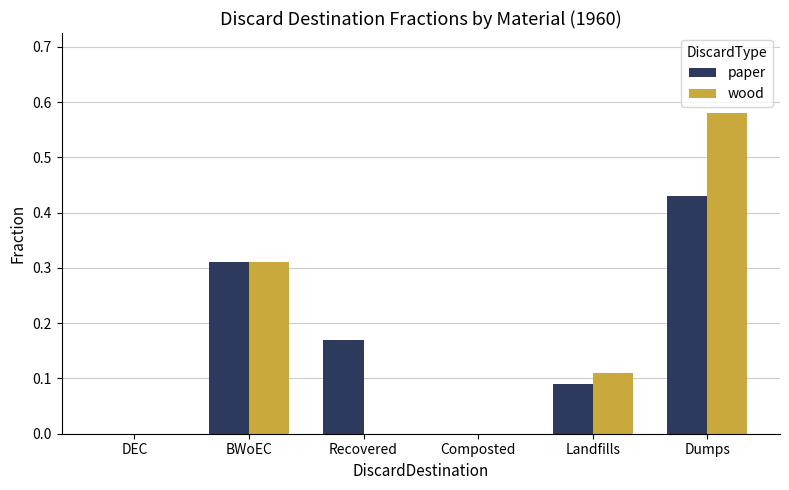

At which category is the sum across all series the highest?

Dumps